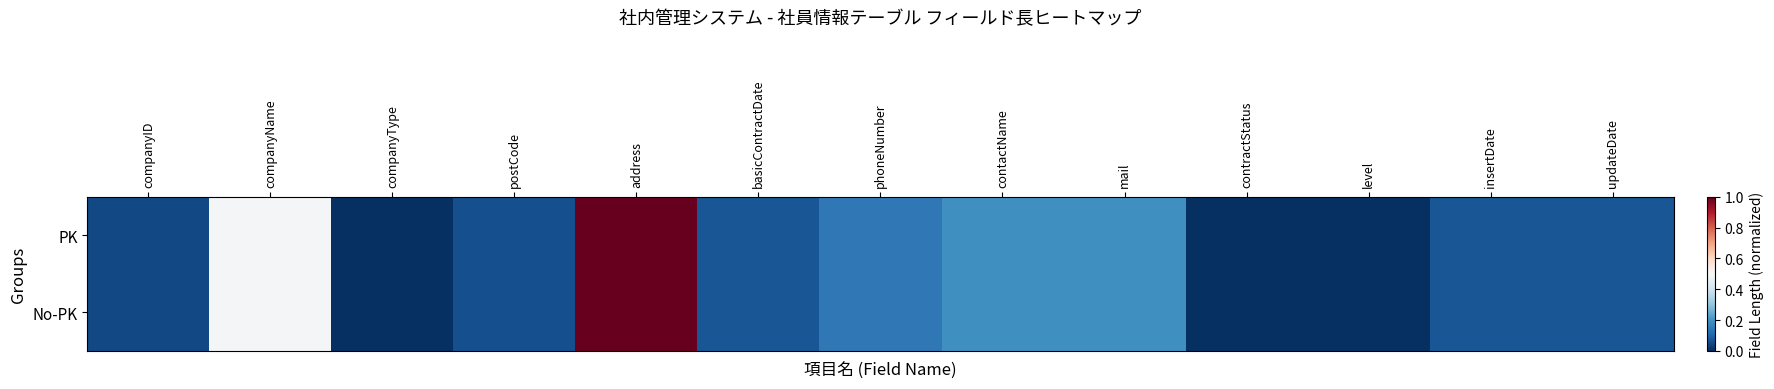

How many data points does each series have?

13